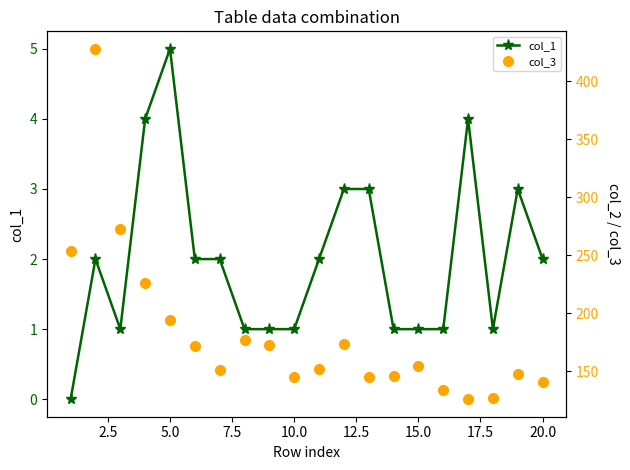

Which category has the highest value in the col_1 series?

5.0